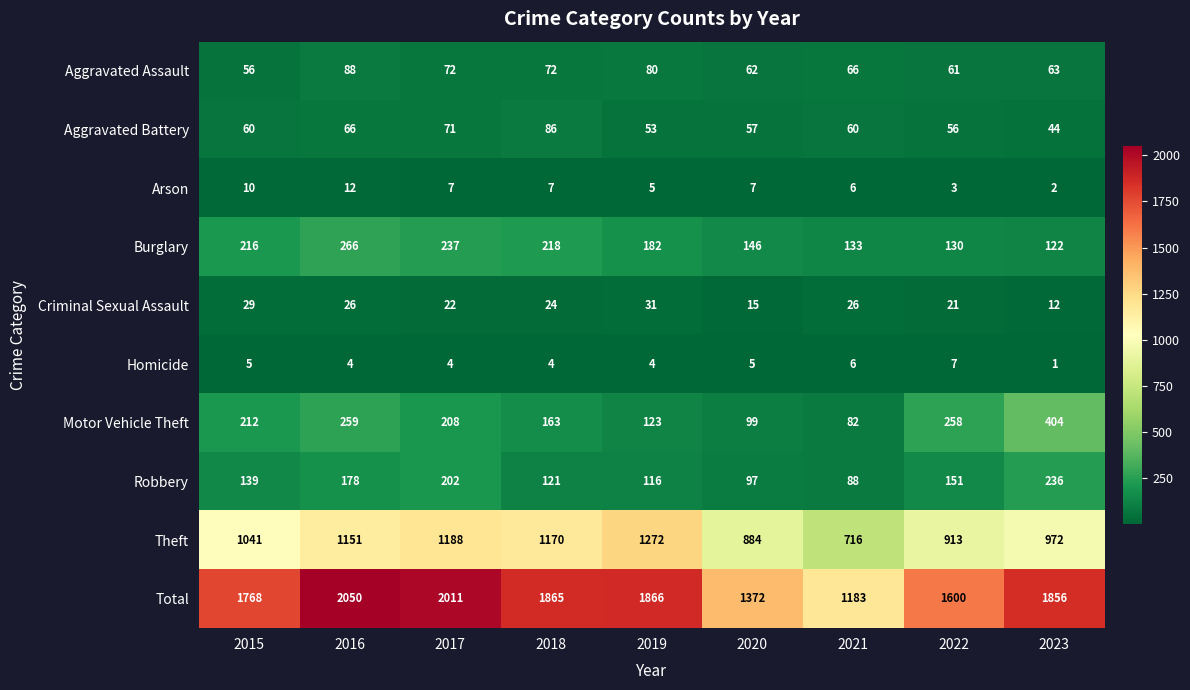

Which series has the widest spread of values?

Total